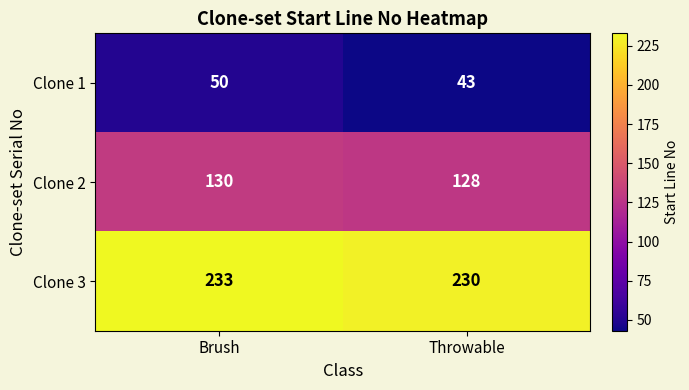

Which series has the largest total across all categories?

Clone 3